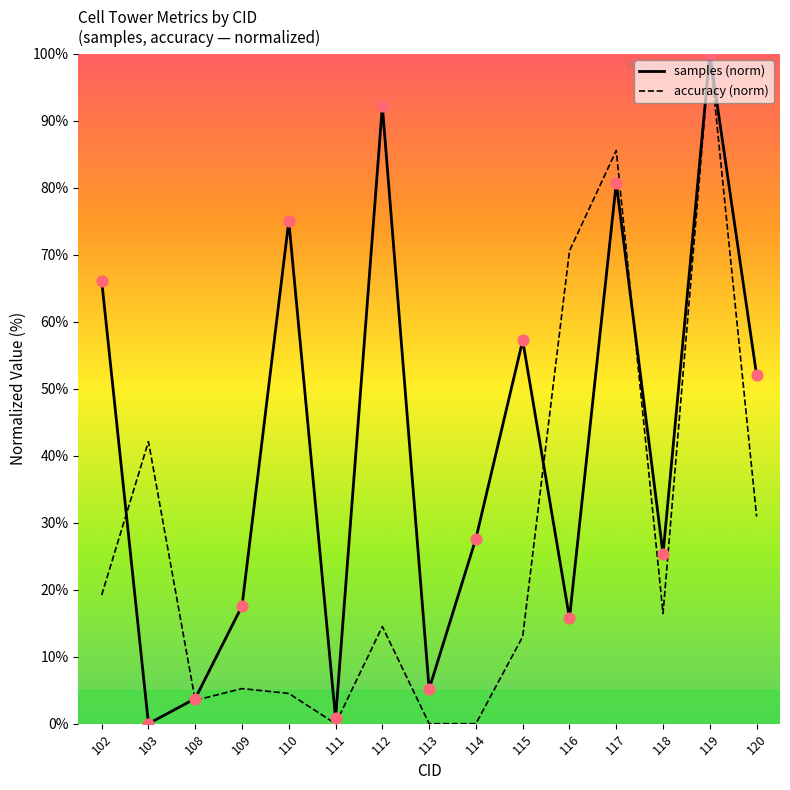

Which series contains the highest Y value?

samples